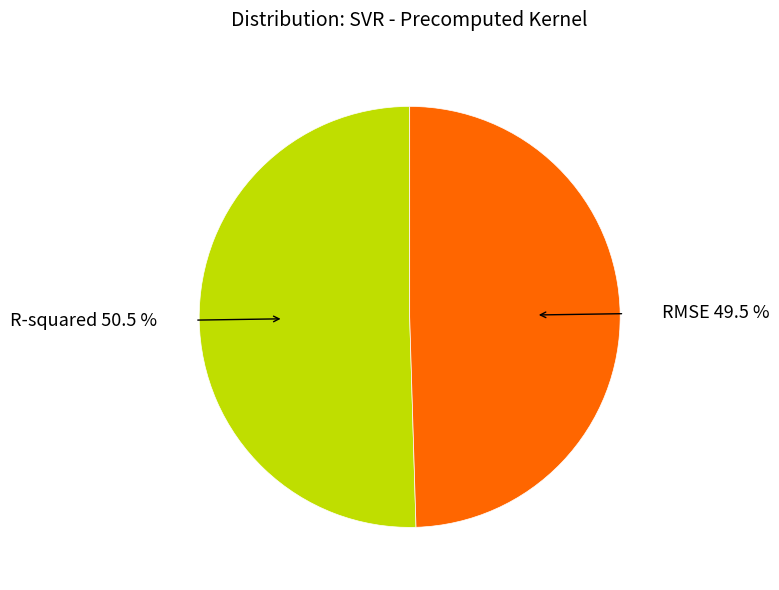

Is it true that R-squared is 50% of the pie?

True